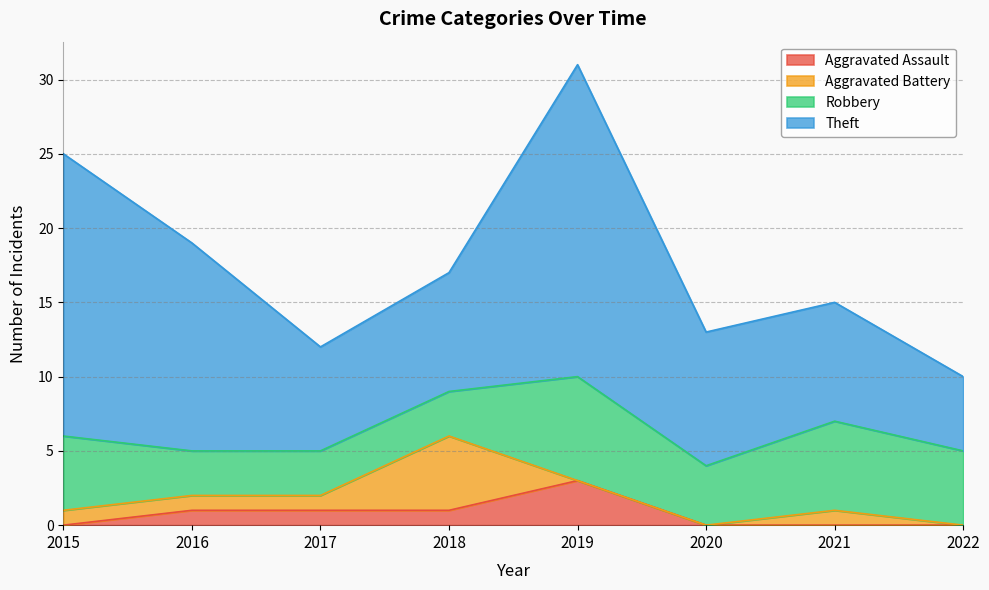

What is the difference between the second highest and minimum values in the Aggravated Battery series?

1